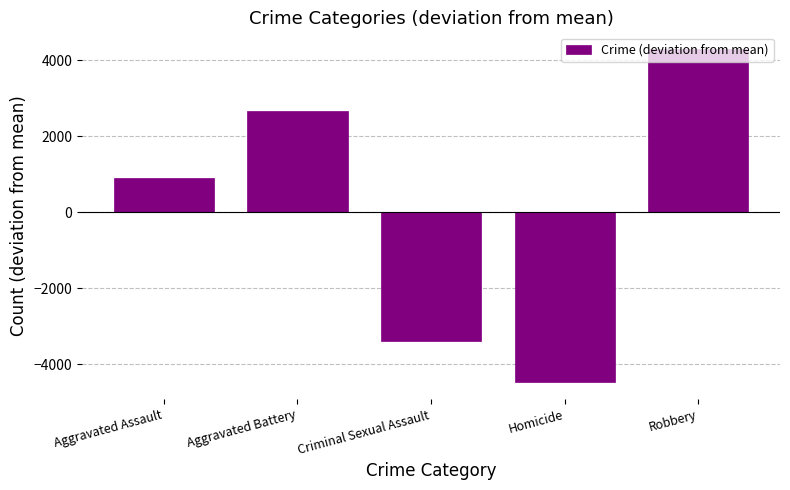

What is the label of the 5th bar from the left?

Robbery